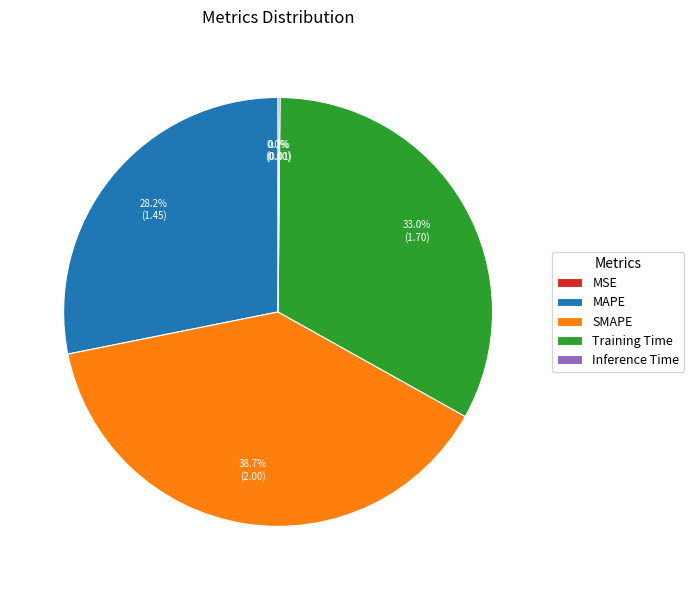

What percentage is the SMAPE slice, to the nearest percent?

39%